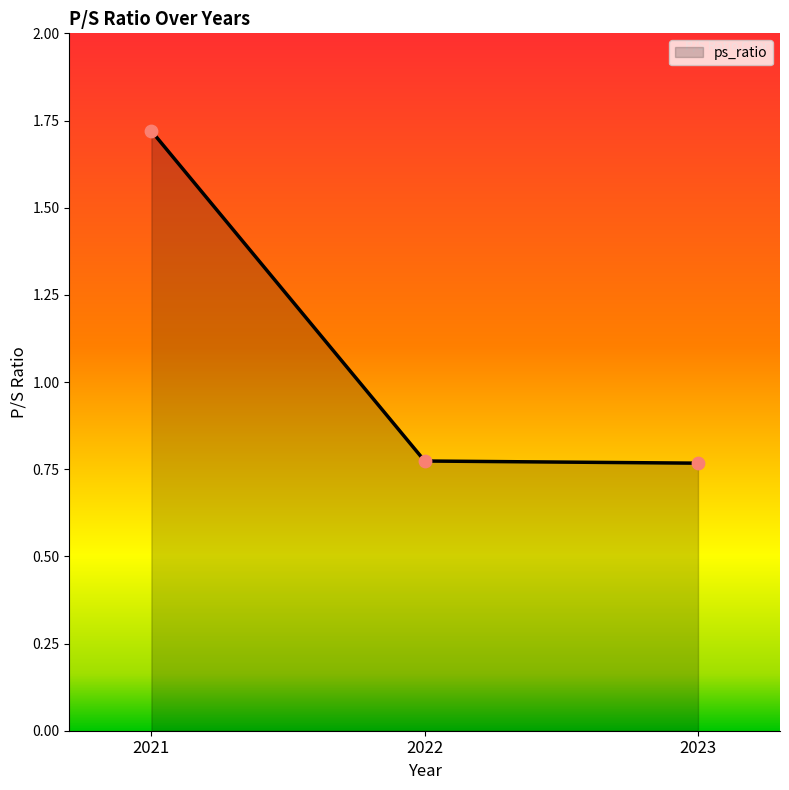

What is the change in value from 2021 to 2023?

-1.0